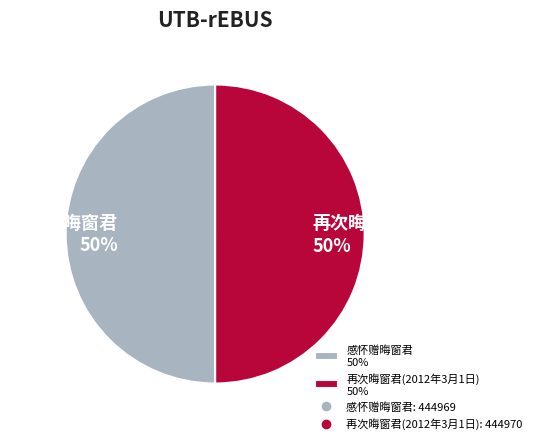

What percentage is the 再次晦窗君(2012年3月1日) 50% slice, to the nearest percent?

50%